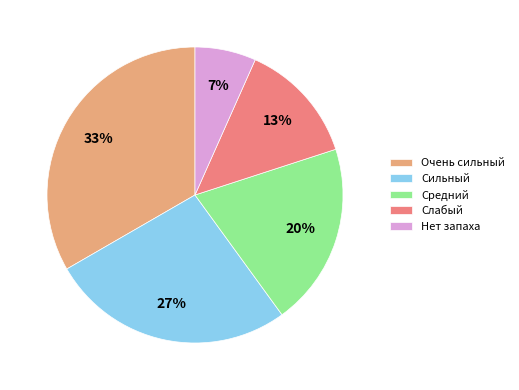

Which category has the smallest portion of the pie?

Нет запаха